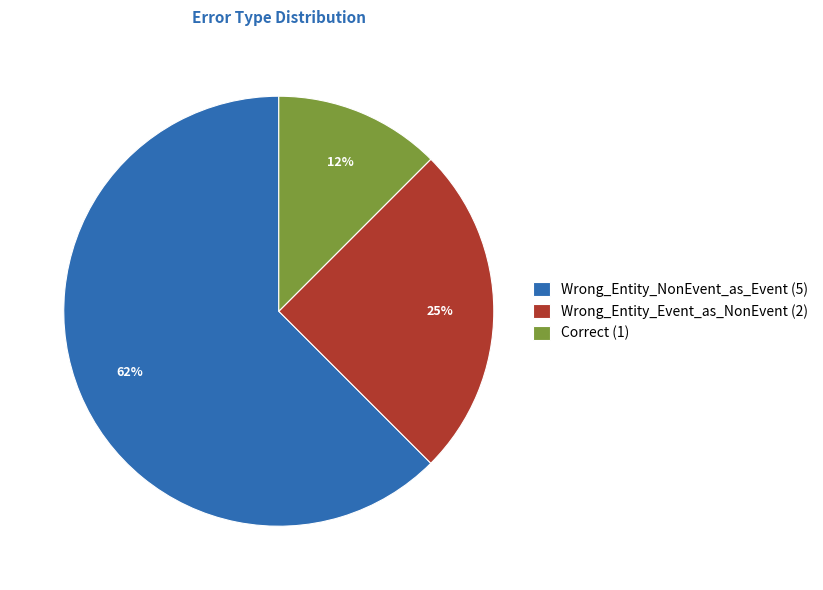

Is there any slice that represents more than half of the pie?

Yes